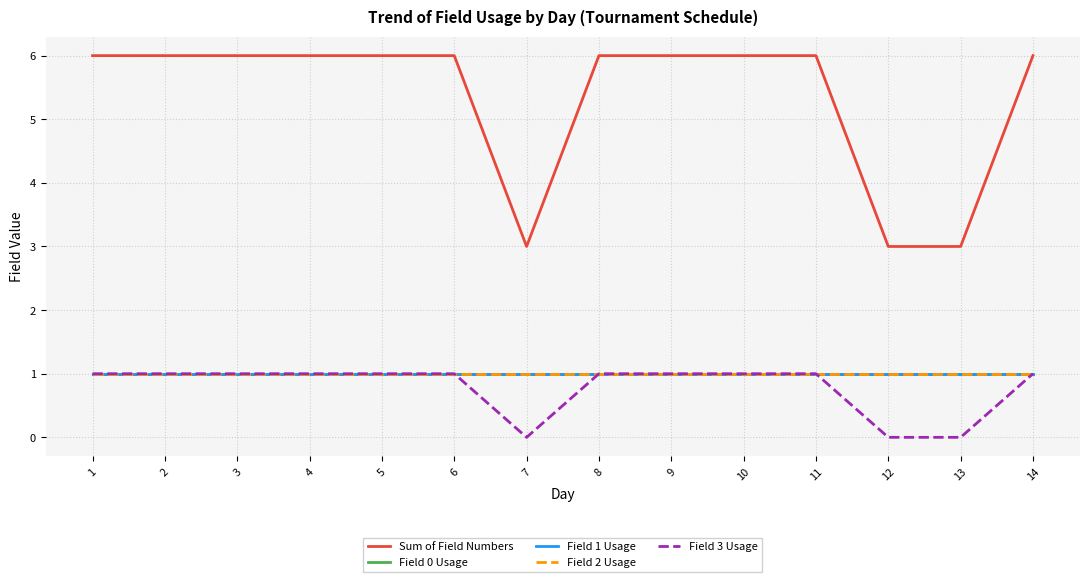

Between 4 and 13, which series saw the biggest shift?

Sum of Field Numbers